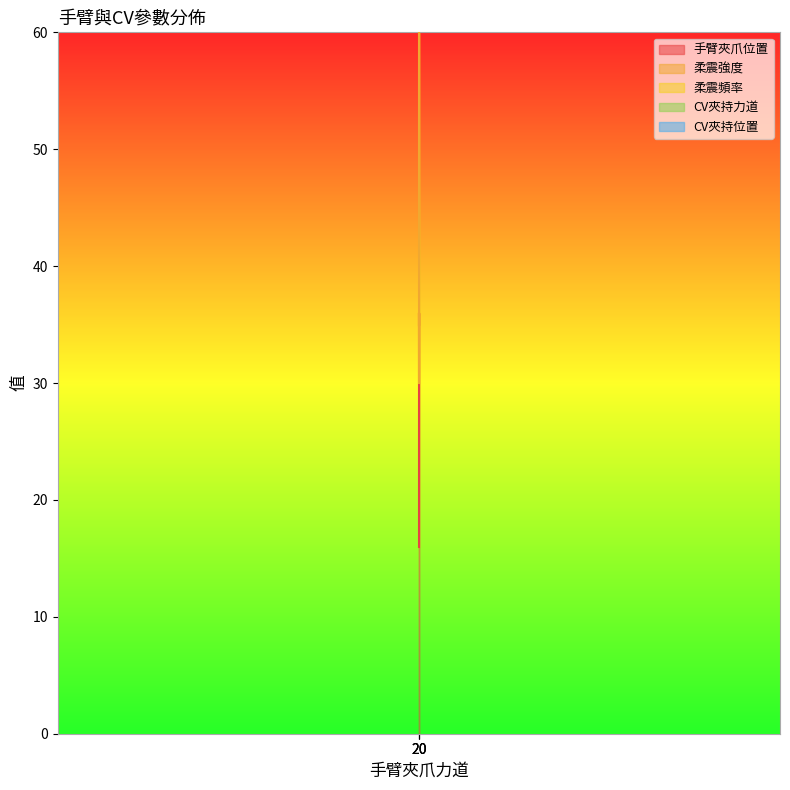

What is the total value across all series at 20?

281